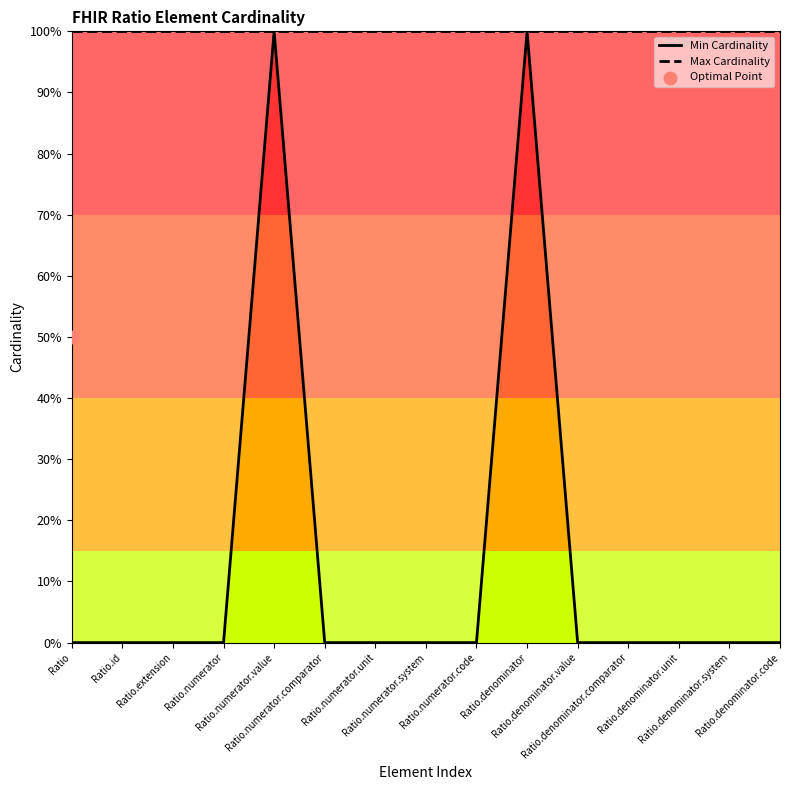

Which series reaches the minimum Y coordinate?

Min Cardinality